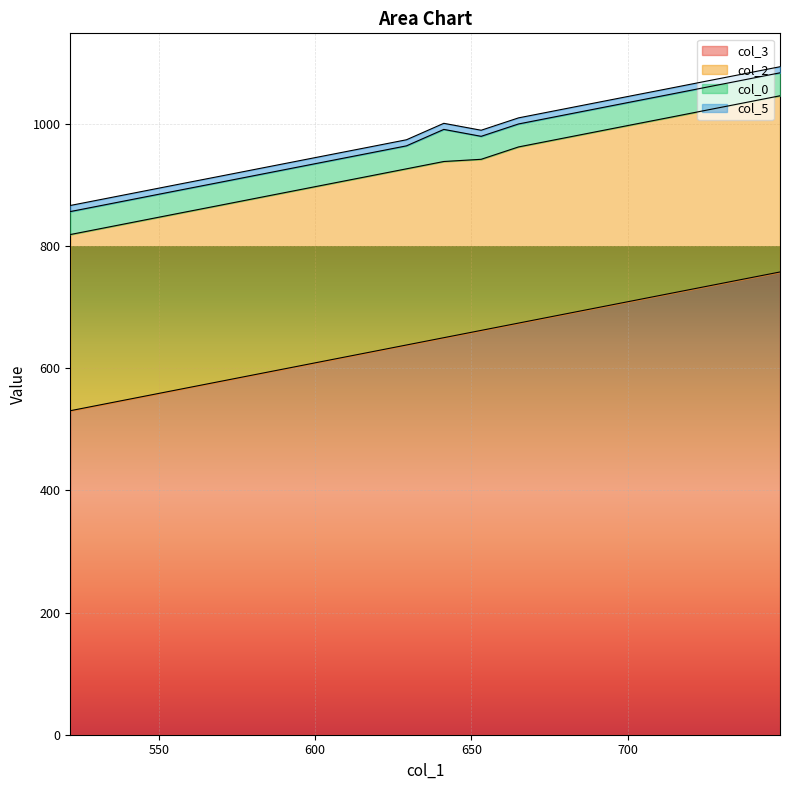

What value does the col_3 series have at 569.45?

578.3